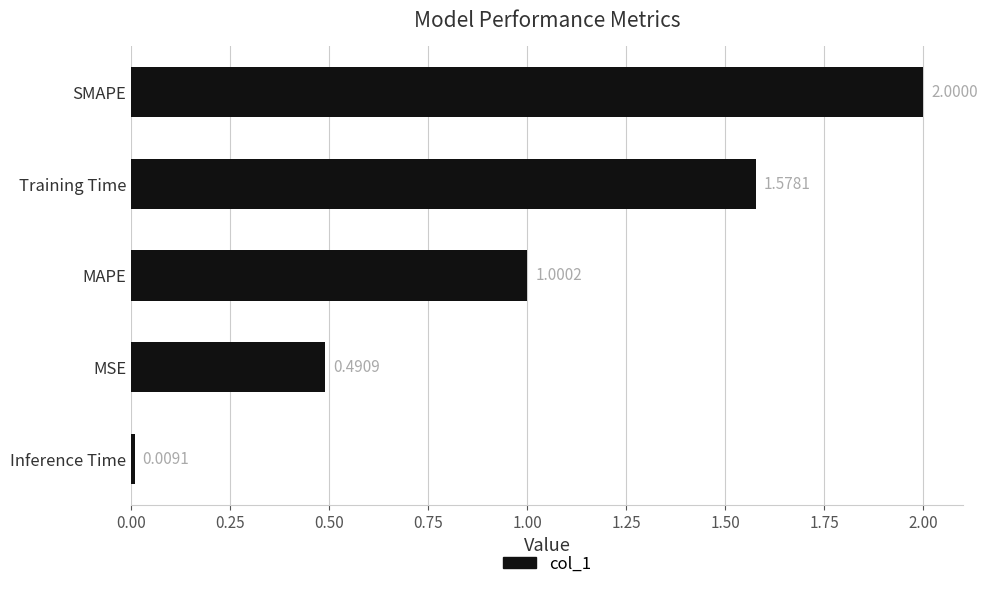

What is the sum of all values?

5.1